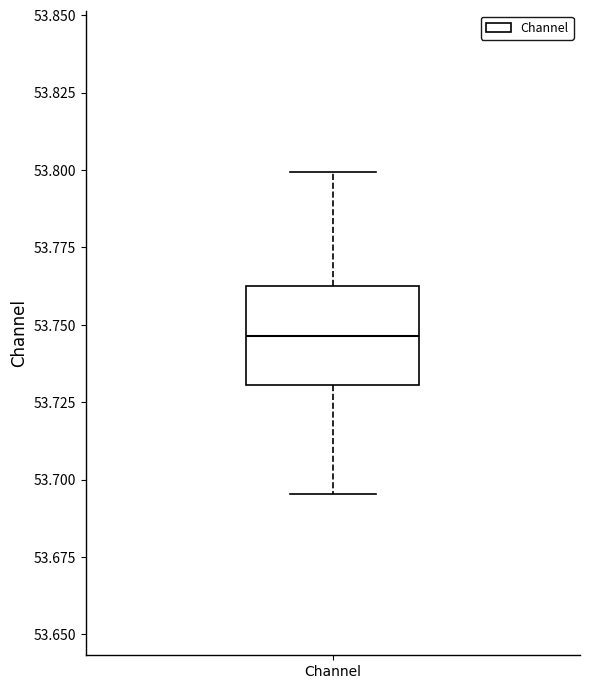

Read this box plot against the y-axis: the position of the median line, the range covered by the box, and the ends of both whiskers. The values are not printed on the chart, so give them approximately, as read against the axis.

median 53.745, box 53.730 to 53.760, whiskers 53.695 to 53.800